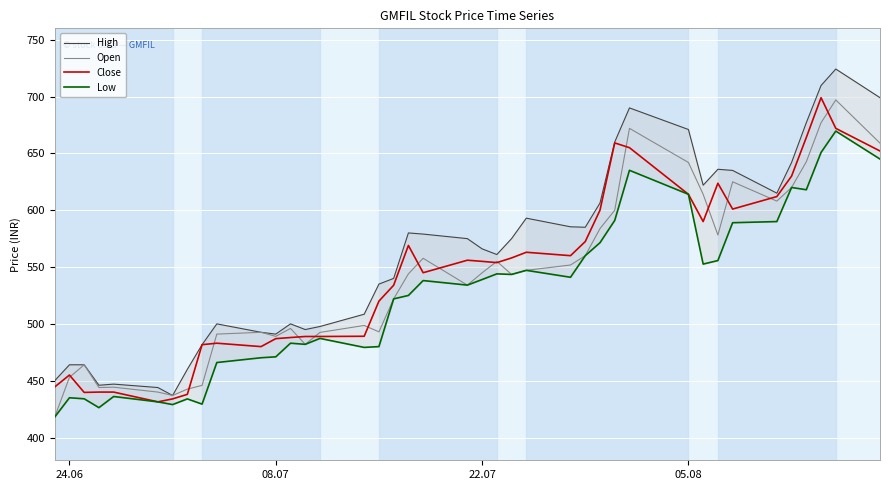

True or false: Low and High cross at least once.

False